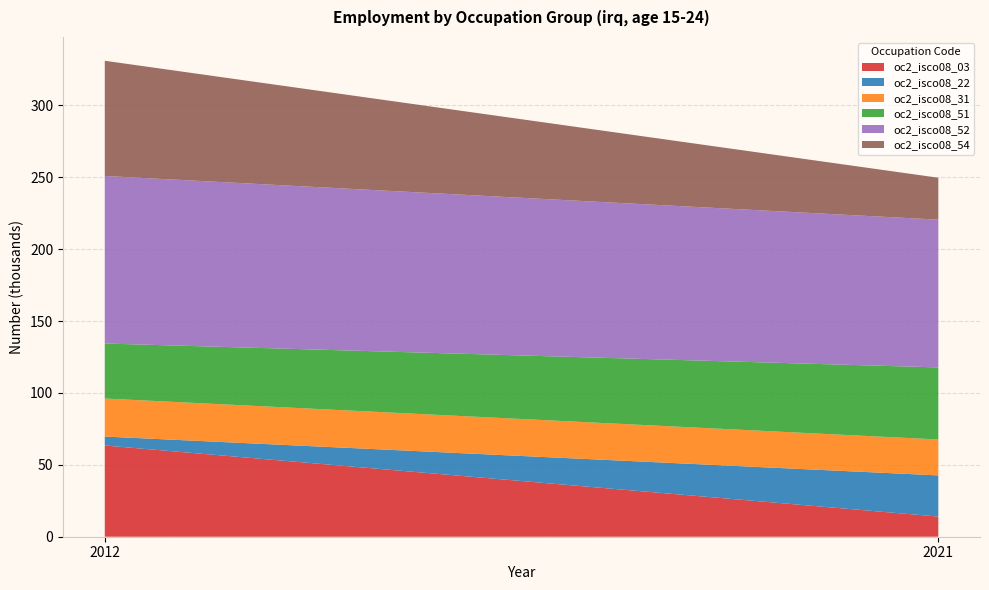

Reading left to right, transcribe all the data shown in this chart.

oc2_isco08_03: 2012=63.4	2021=14.0
oc2_isco08_22: 2012=6.2	2021=28.6
oc2_isco08_31: 2012=26.4	2021=25.0
oc2_isco08_51: 2012=38.2	2021=50.1
oc2_isco08_52: 2012=116.5	2021=102.8
oc2_isco08_54: 2012=80.1	2021=29.1